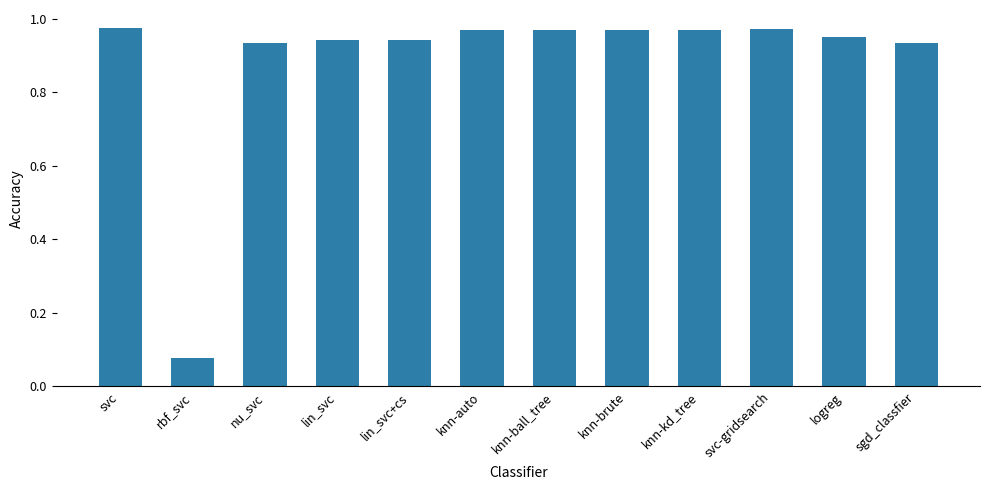

What position from the right is nu_svc?

10